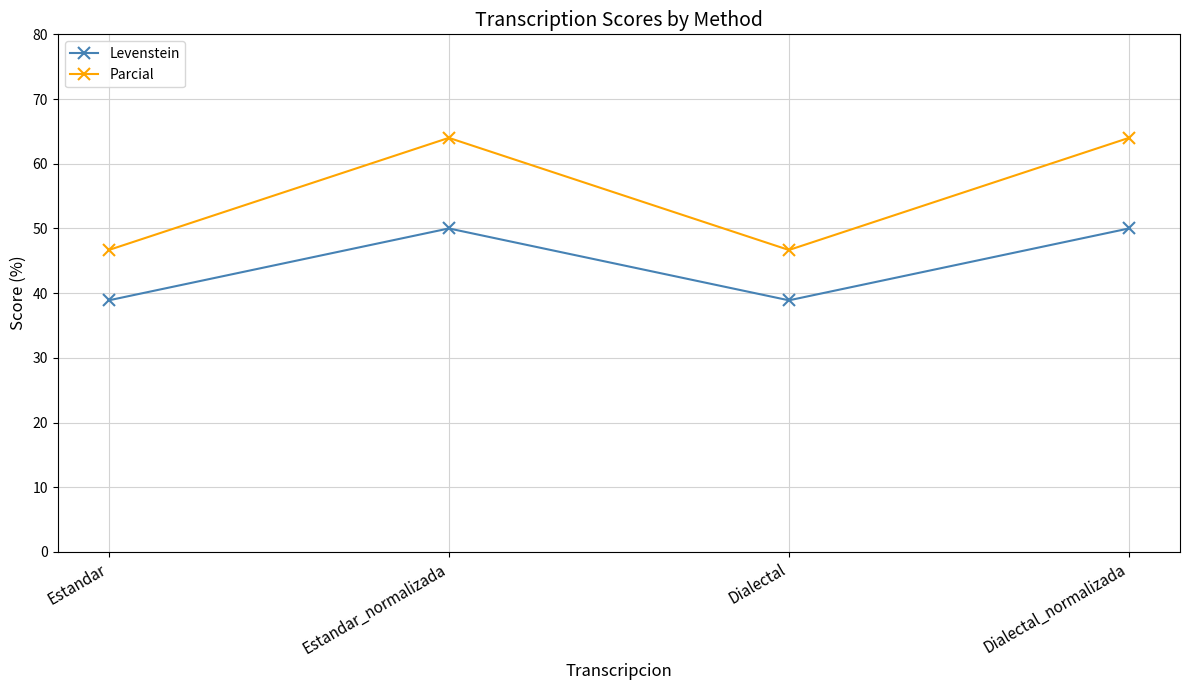

Which series has the largest total across all categories?

Parcial